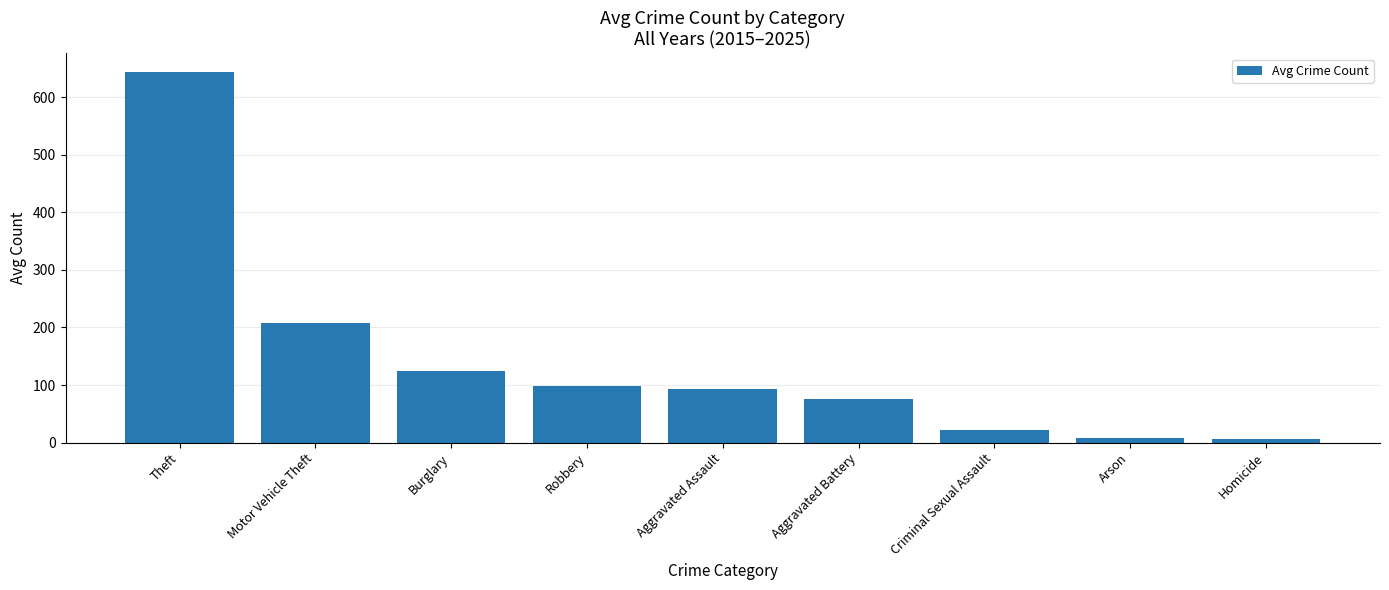

The value at Burglary is 217.5. True or false?

False